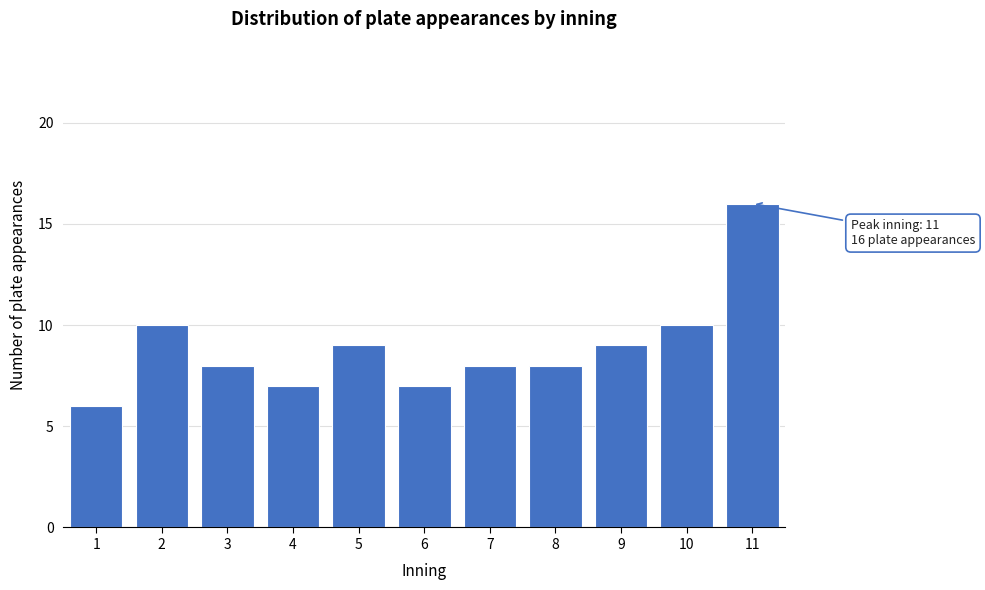

Reading right to left, transcribe all the data shown in this chart.

11=16	10=10	9=9	8=8	7=8	6=7	5=9	4=7	3=8	2=10	1=6